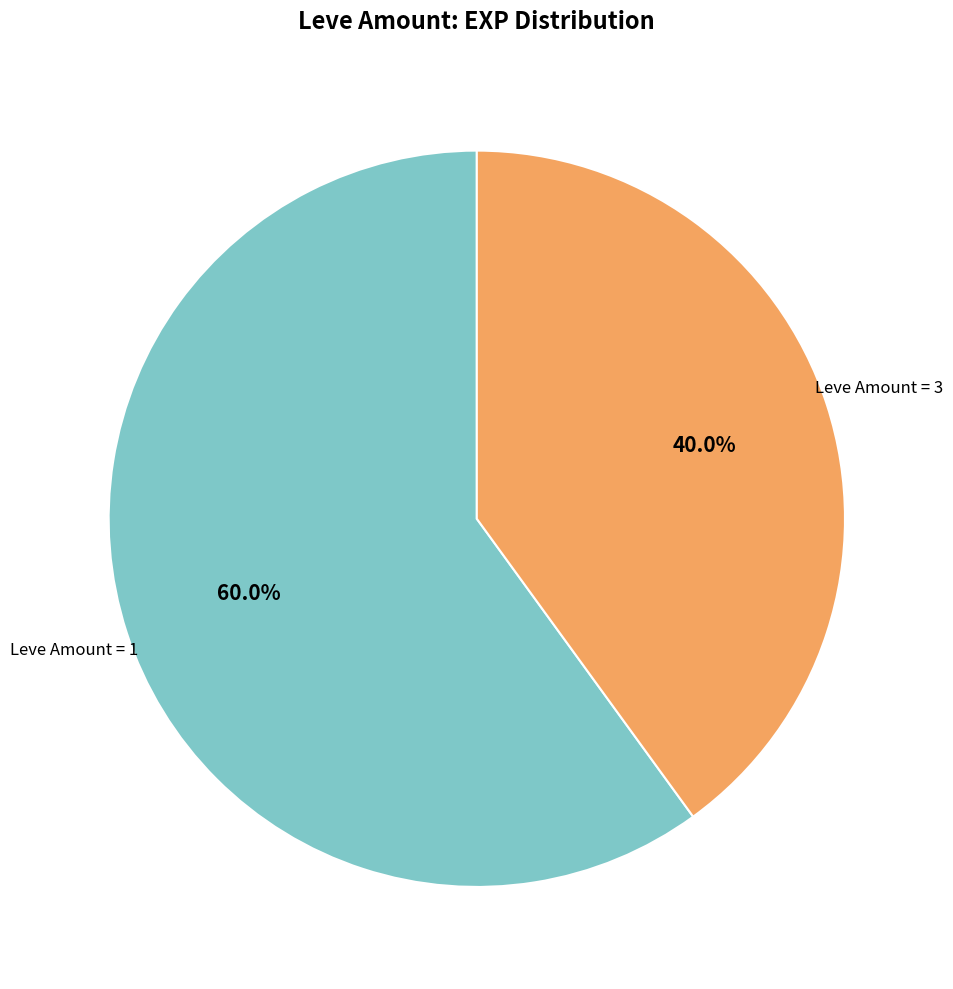

To the nearest percent, what is the difference between the largest and smallest slice percentages?

20%